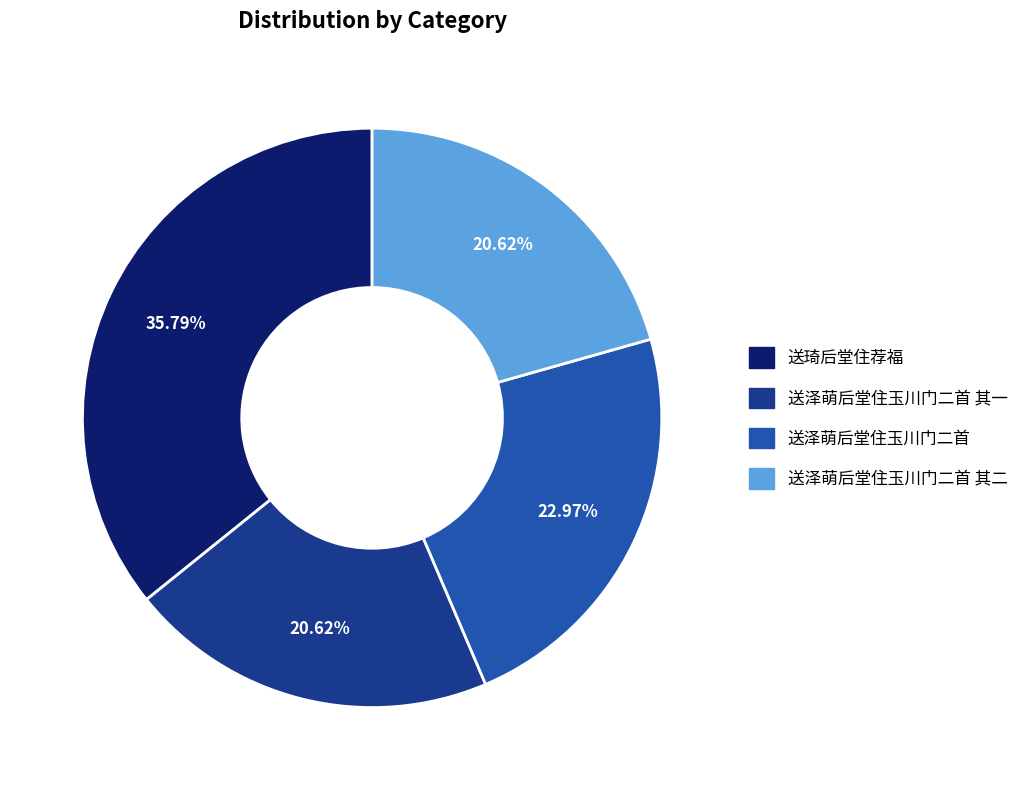

Is there a majority slice in this chart?

No